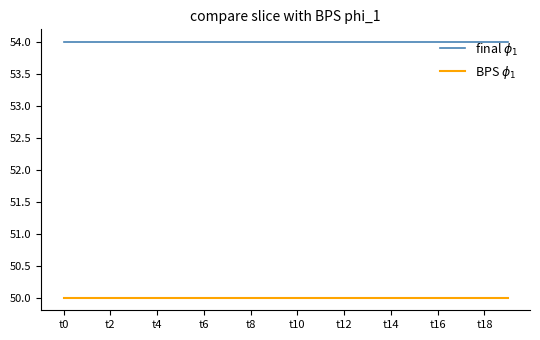

What is the smallest value displayed?

50